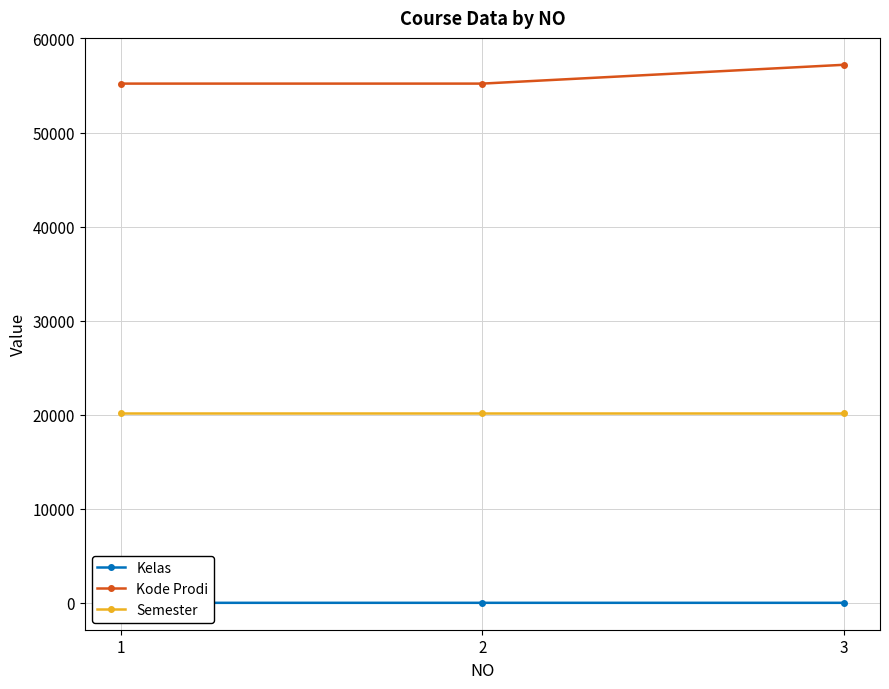

List the series in order of their peak value, lowest first.

Kelas, Semester, Kode Prodi